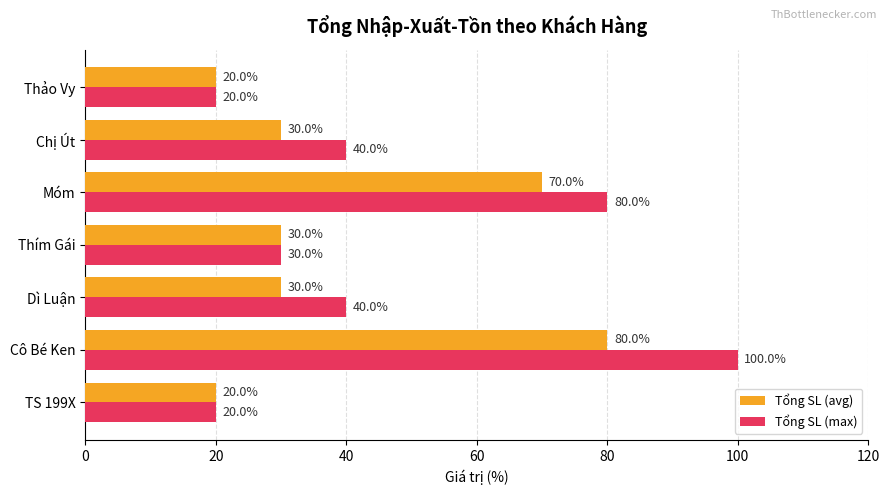

List the series in order of their overall mean, lowest first.

Tổng SL (avg), Tổng SL (max)